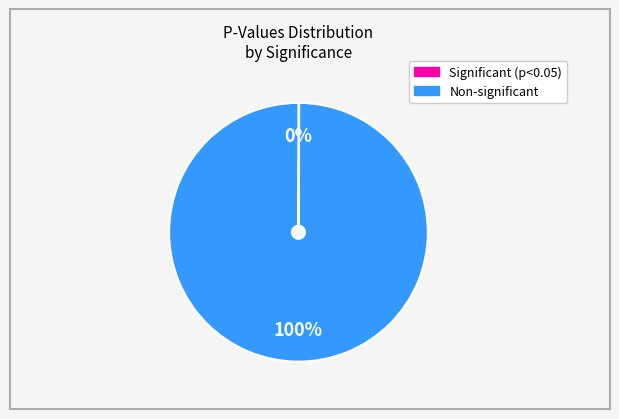

Does any single category account for the majority?

Yes